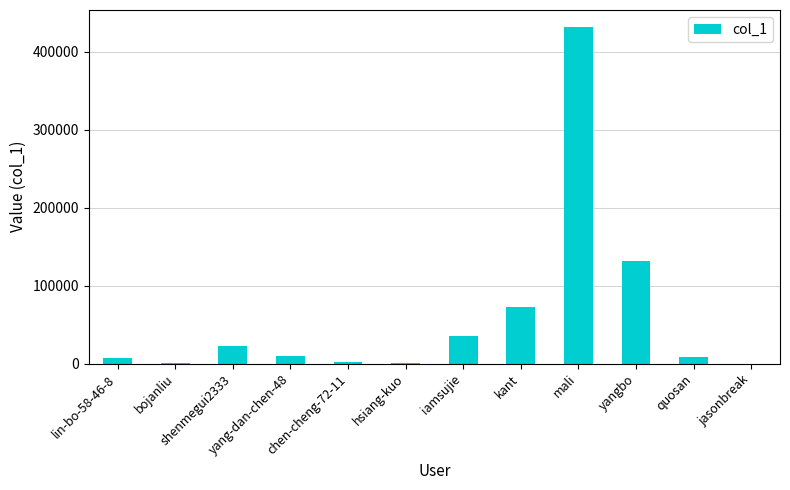

The chart shows a value of 110 at bojanliu. True or false?

True